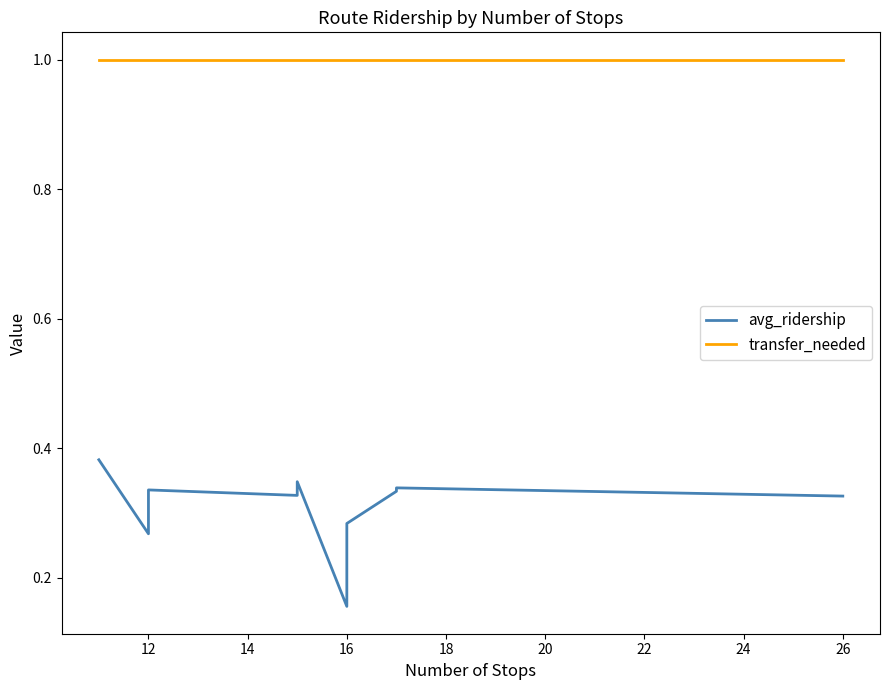

What is the difference between the maximum and minimum values in the avg_ridership series?

0.2